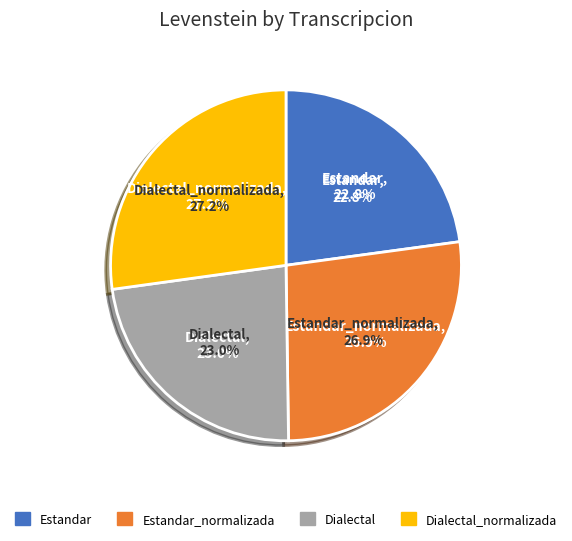

What is the smallest slice in the pie chart?

Estandar